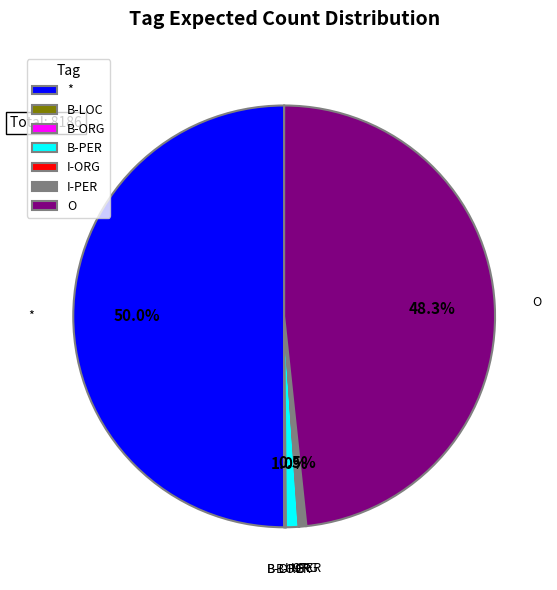

What portion of the pie excludes O?

51.7%